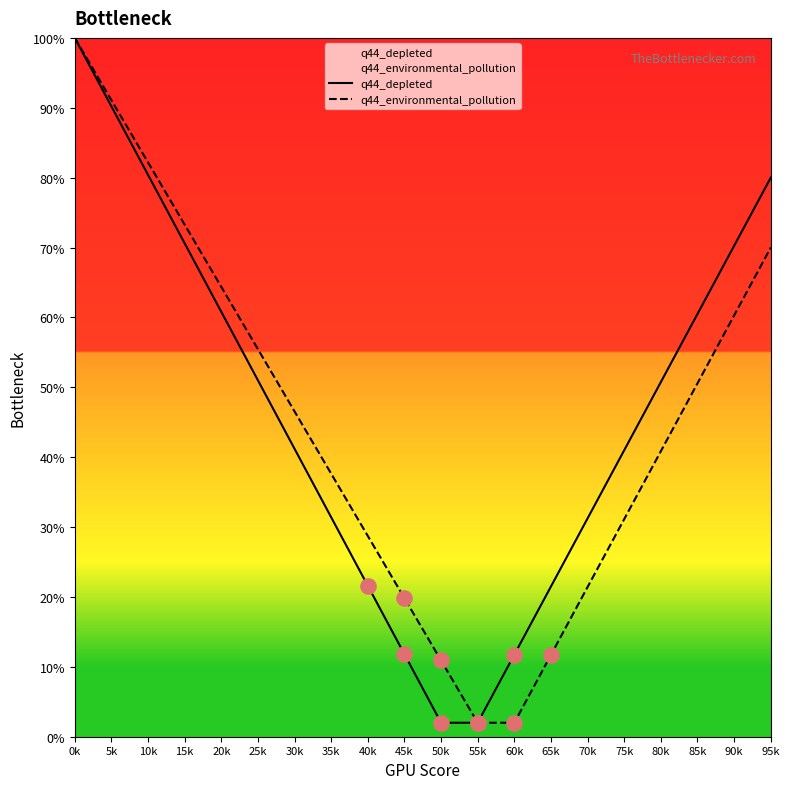

What are all the series names shown in the legend?

q44_depleted, q44_environmental_pollution